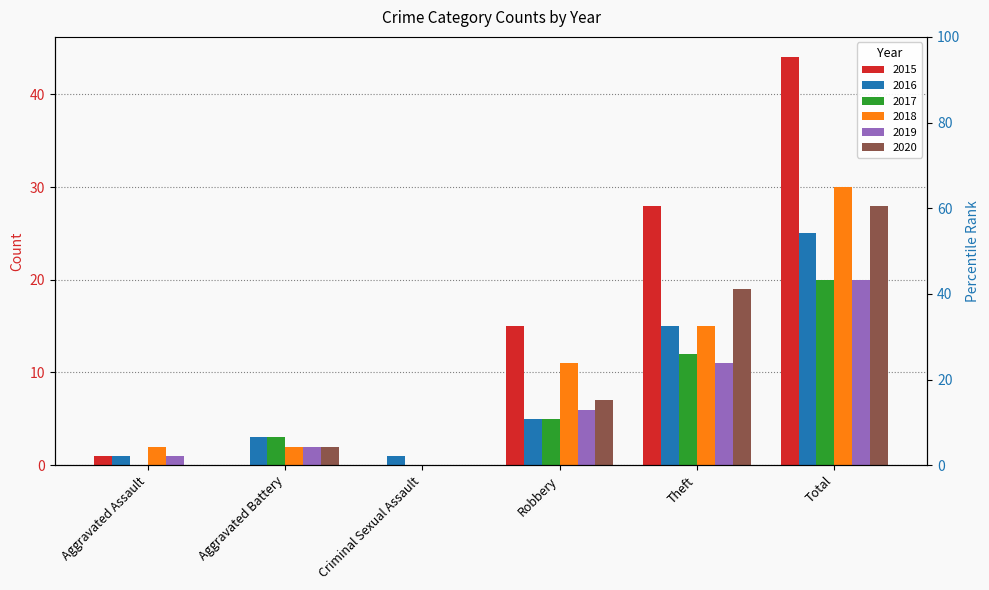

The value of 2016 at Total is 40. True or false?

False